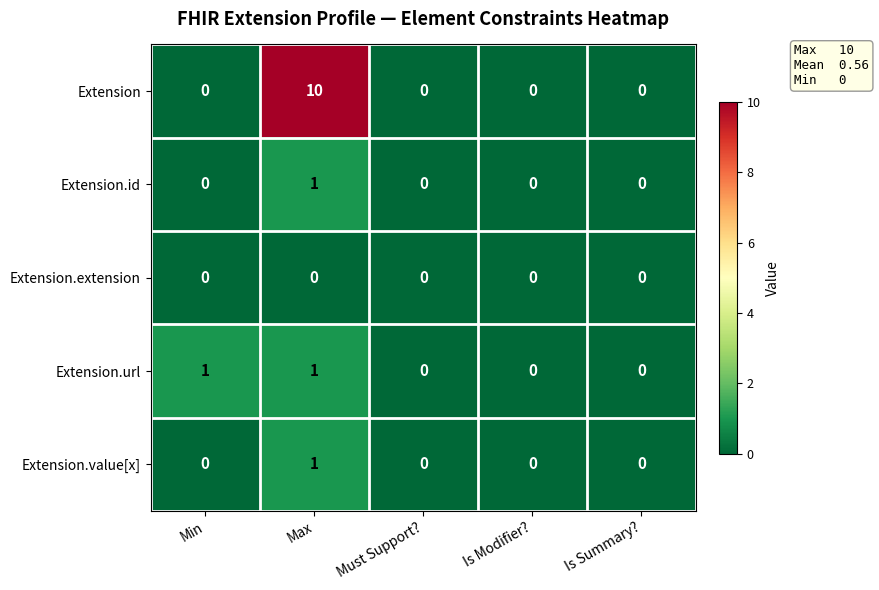

Reading right to left, transcribe all the data shown in this chart.

Extension: Is Summary?=0	Is Modifier?=0	Must Support?=0	Max=10	Min=0
Extension.id: Is Summary?=0	Is Modifier?=0	Must Support?=0	Max=1	Min=0
Extension.extension: Is Summary?=0	Is Modifier?=0	Must Support?=0	Max=0	Min=0
Extension.url: Is Summary?=0	Is Modifier?=0	Must Support?=0	Max=1	Min=1
Extension.value[x]: Is Summary?=0	Is Modifier?=0	Must Support?=0	Max=1	Min=0